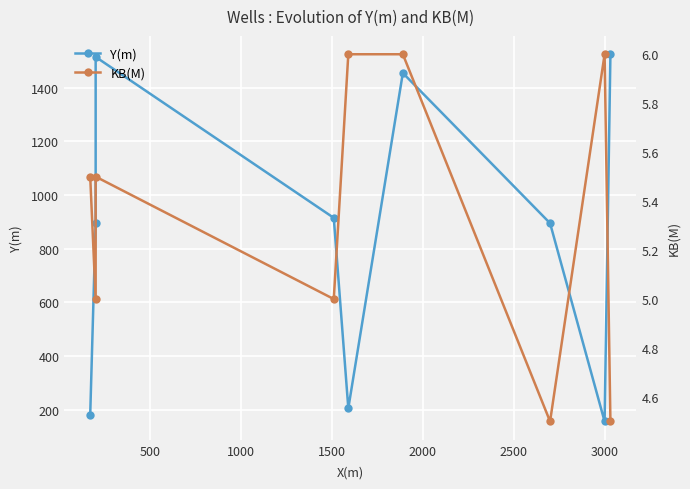

What are all the series names shown in the legend?

Y(m), KB(M)